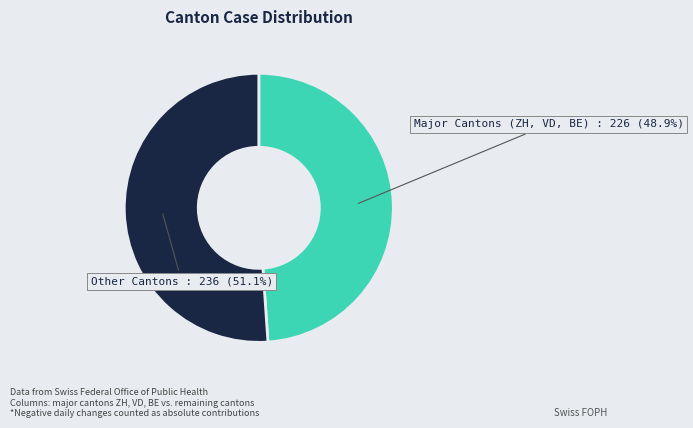

To the nearest percent, what is the average slice percentage?

50%